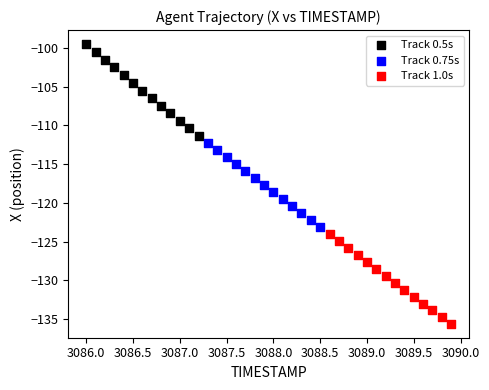

Which series contains the highest Y value?

Track 0.5s